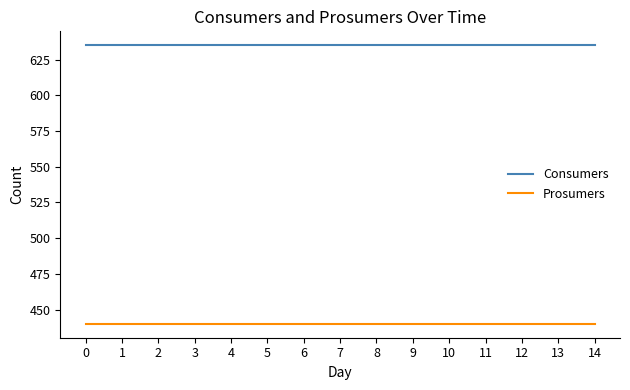

What is the total value across all series at 2?

1075